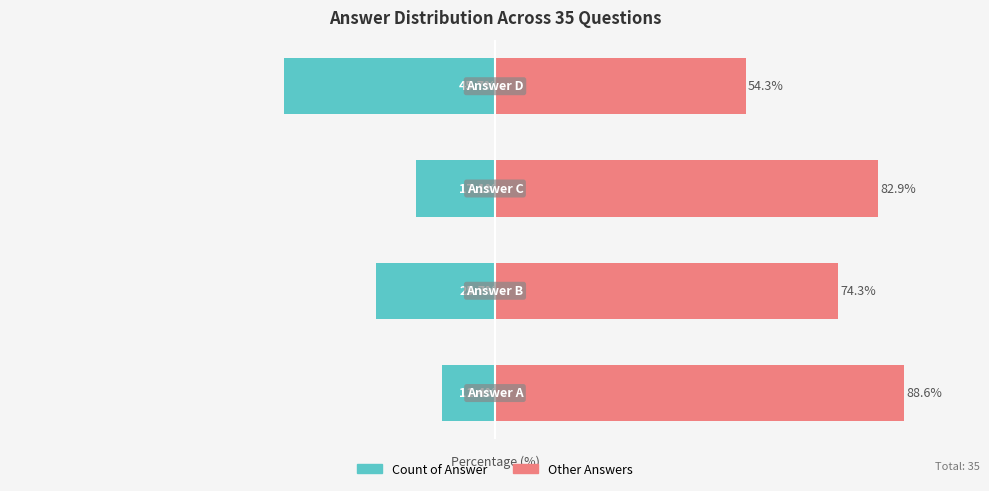

List the series in order of their peak value, highest first.

Other Answers, Count of Answer